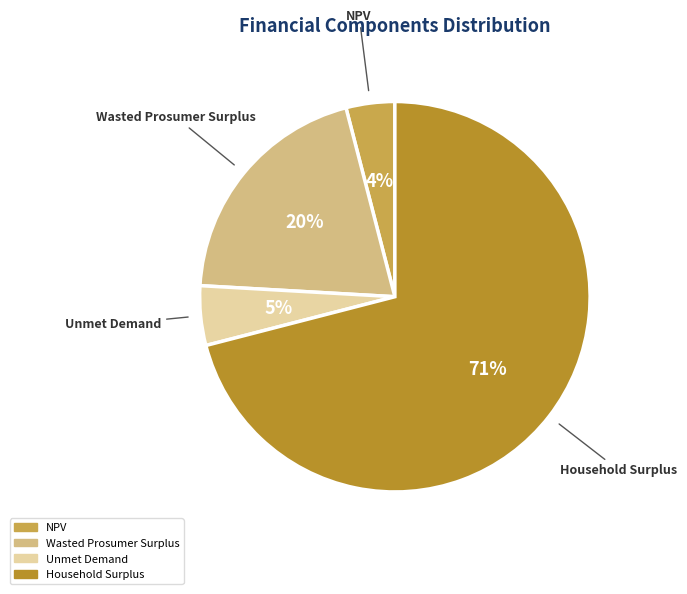

Which category accounts for the majority?

Household Surplus